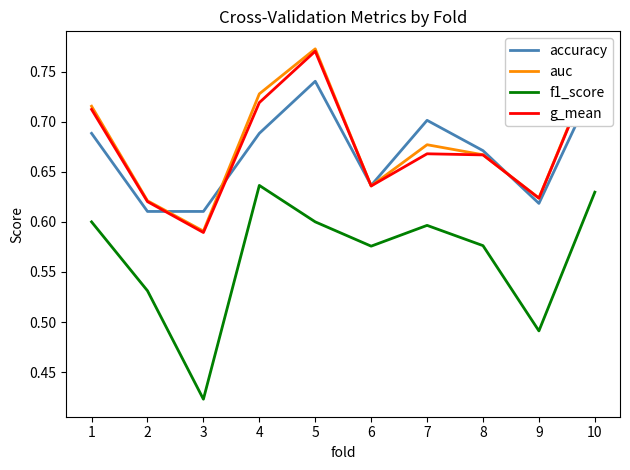

The value of g_mean at 8 is 0.7. True or false?

True